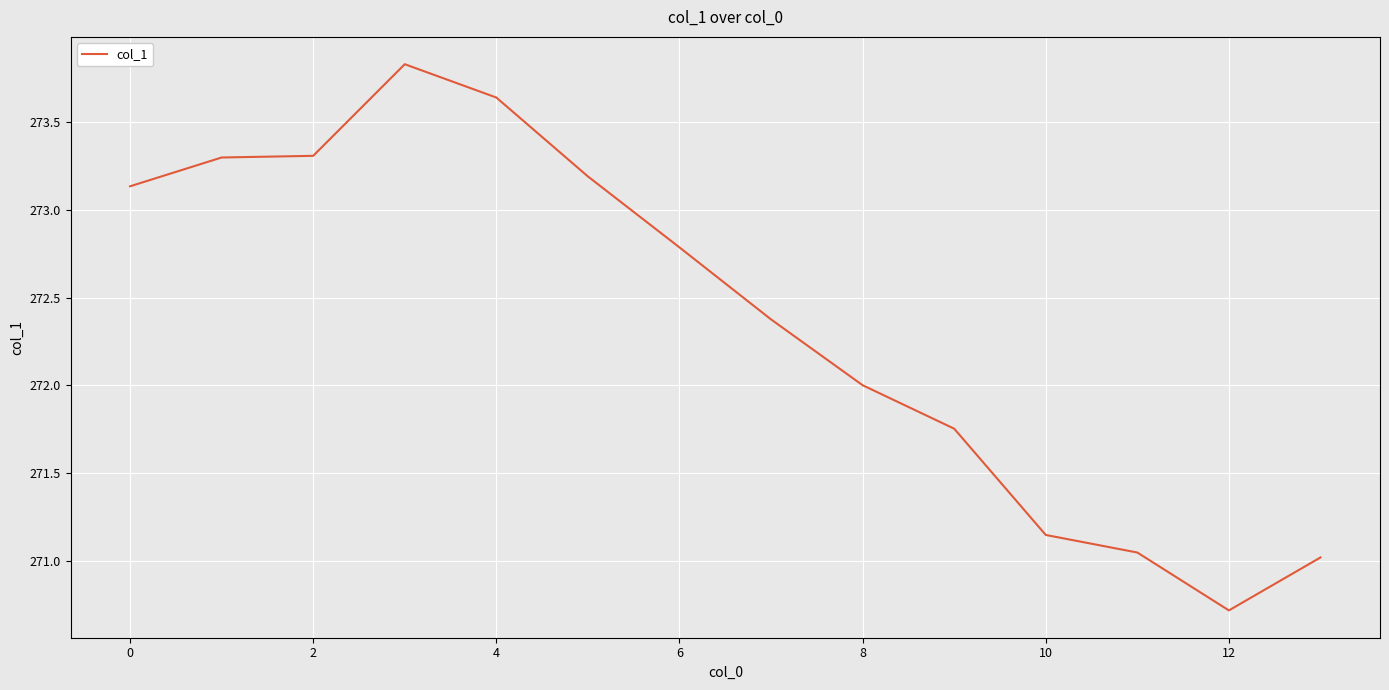

What is the maximum value shown in the chart?

273.8